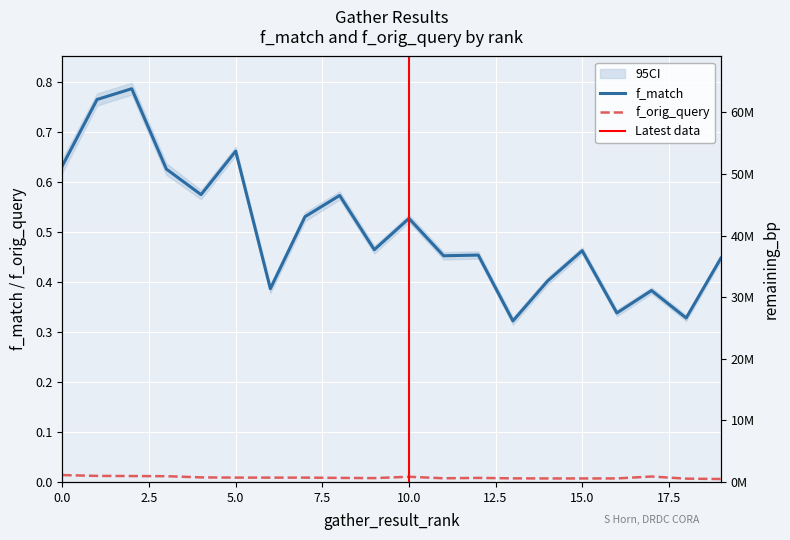

At which category does f_match reach its first local peak?

2